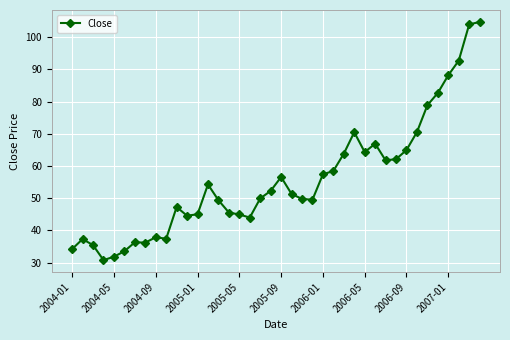

What is the smallest value displayed?

30.8